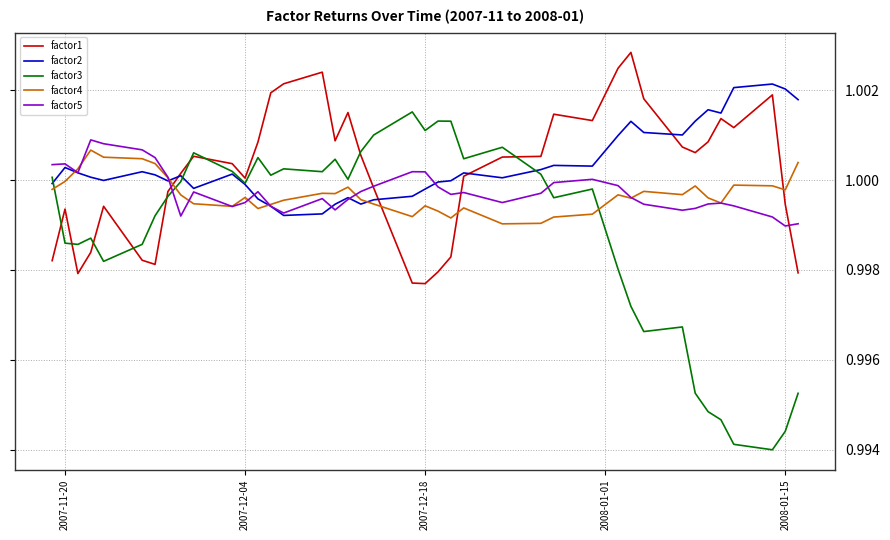

At how many categories does at least one series exceed 0?

40